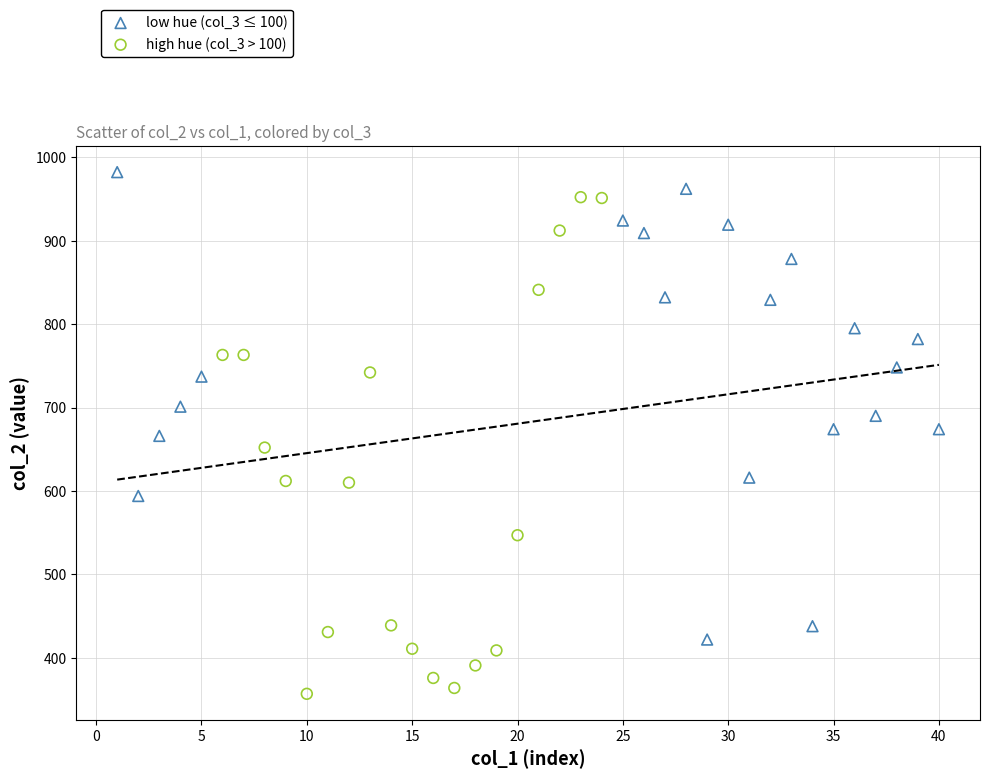

Which series contains the highest Y value?

low hue (col_3 ≤ 100)